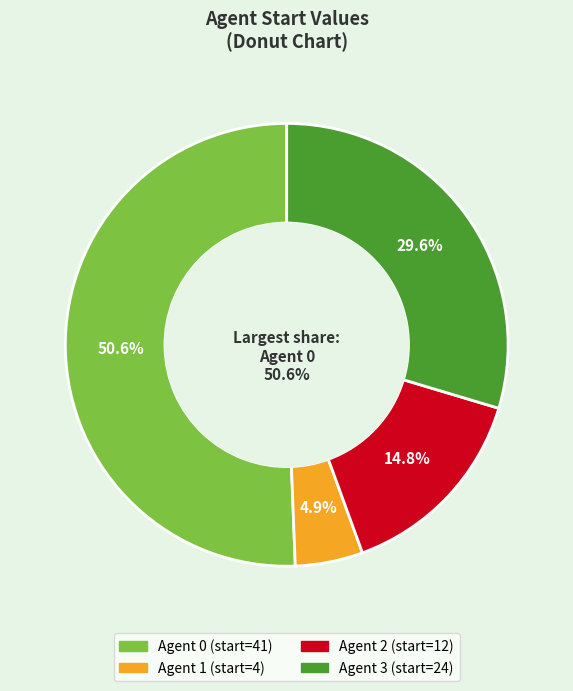

Is it true that Agent 0 is 51% of the pie?

True